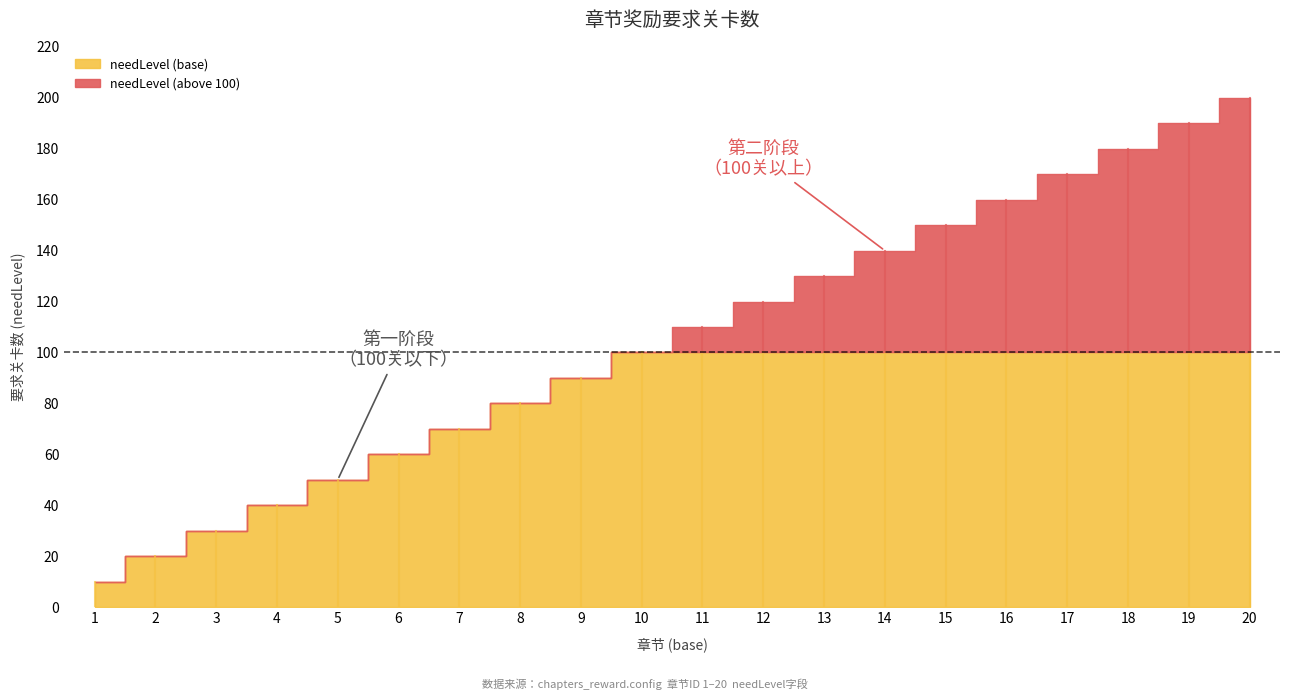

Reading right to left, list all the values displayed in this chart.

20=200	19=190	18=180	17=170	16=160	15=150	14=140	13=130	12=120	11=110	10=100	9=90	8=80	7=70	6=60	5=50	4=40	3=30	2=20	1=10